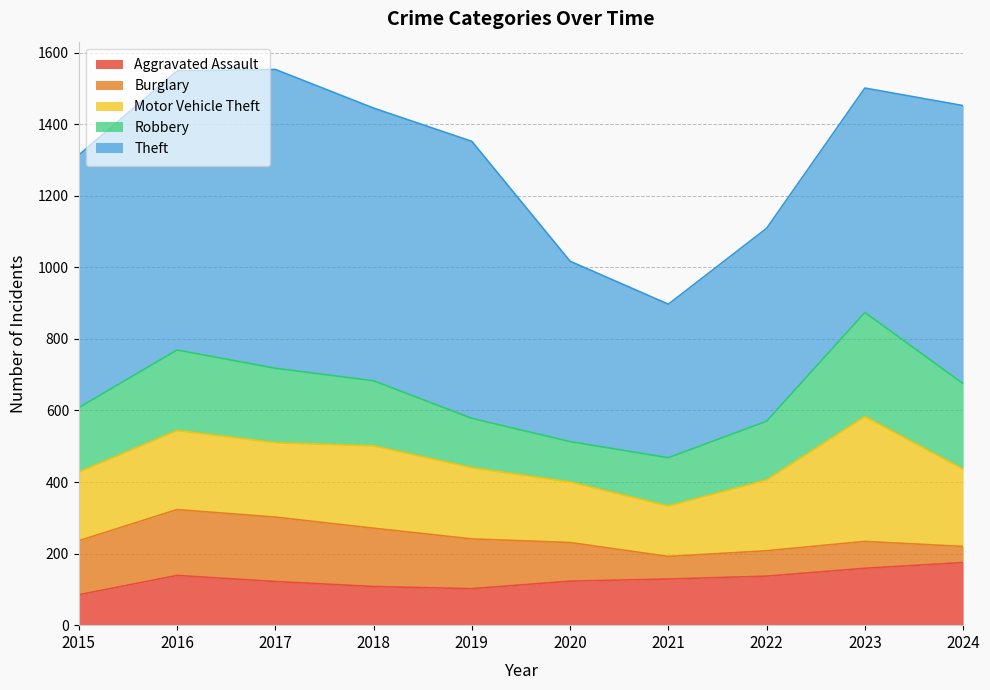

What is the average value of the Burglary series?

118